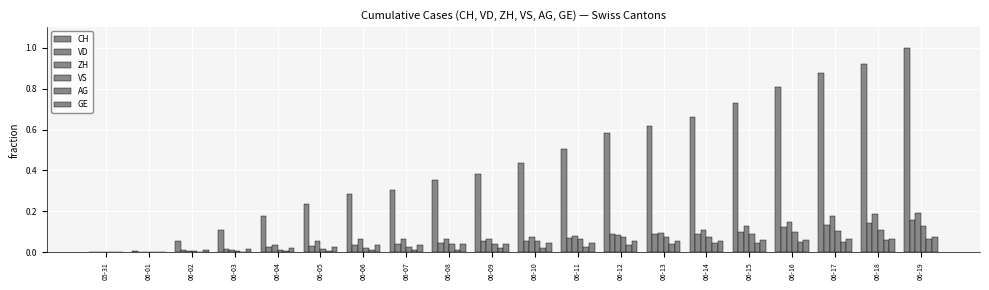

How many groups of bars are there?

20